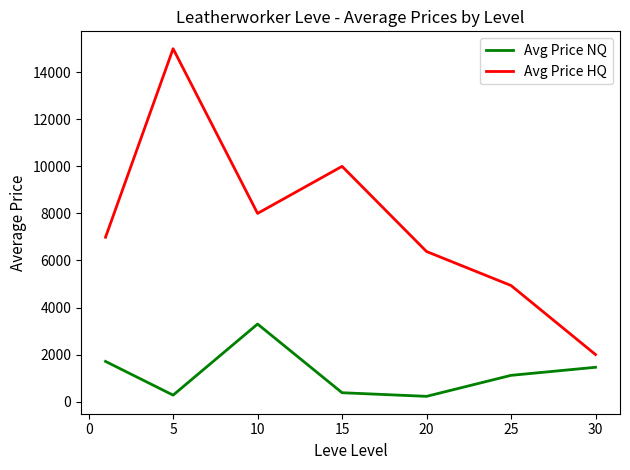

Which series has the largest total across all categories?

Avg Price HQ